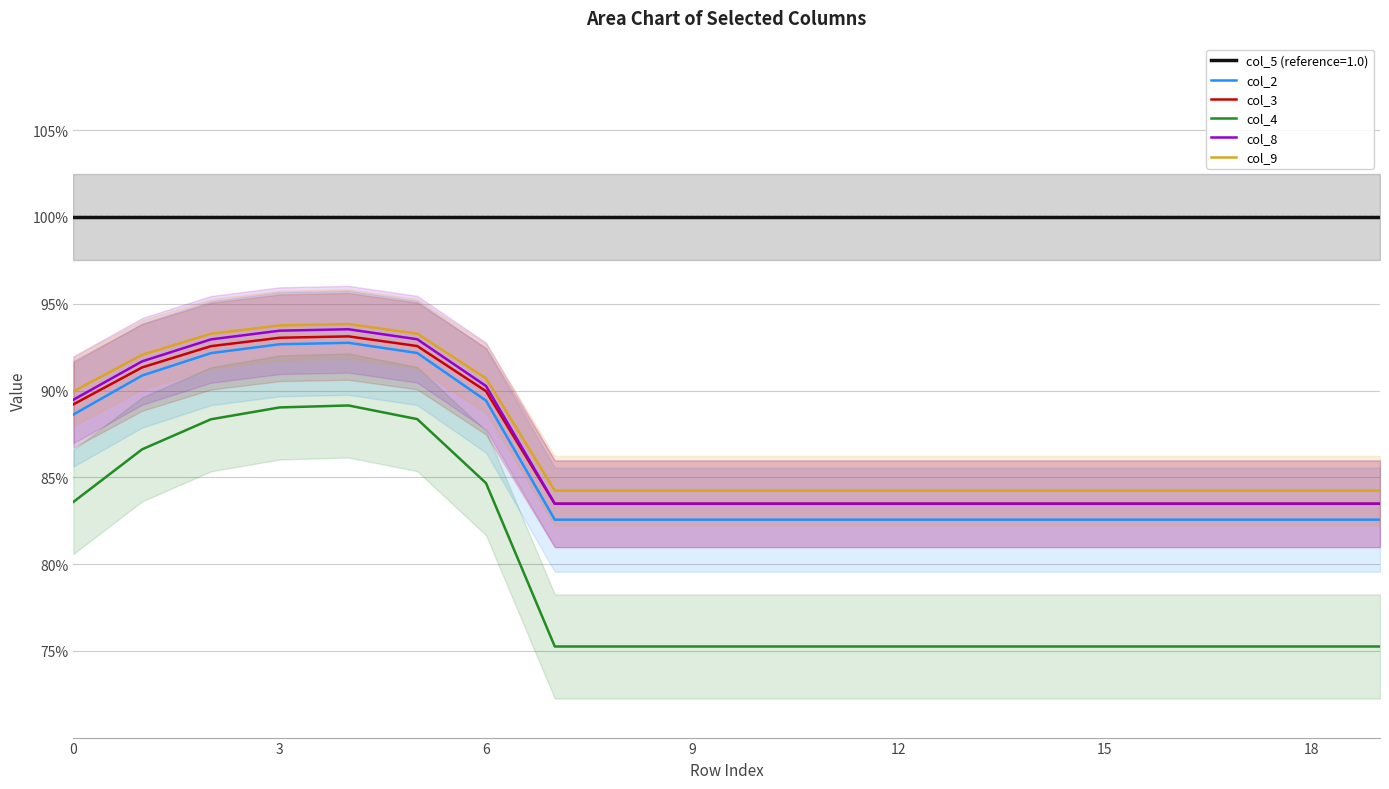

What is the minimum value shown in the chart?

0.8